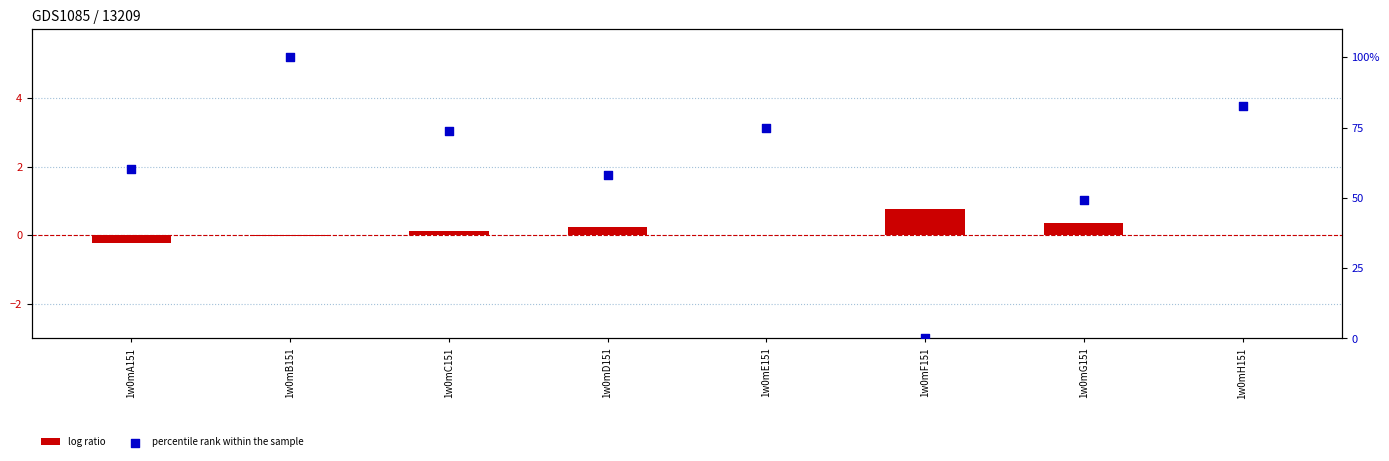

What is the total value across all series at 1w0mE151?

74.8